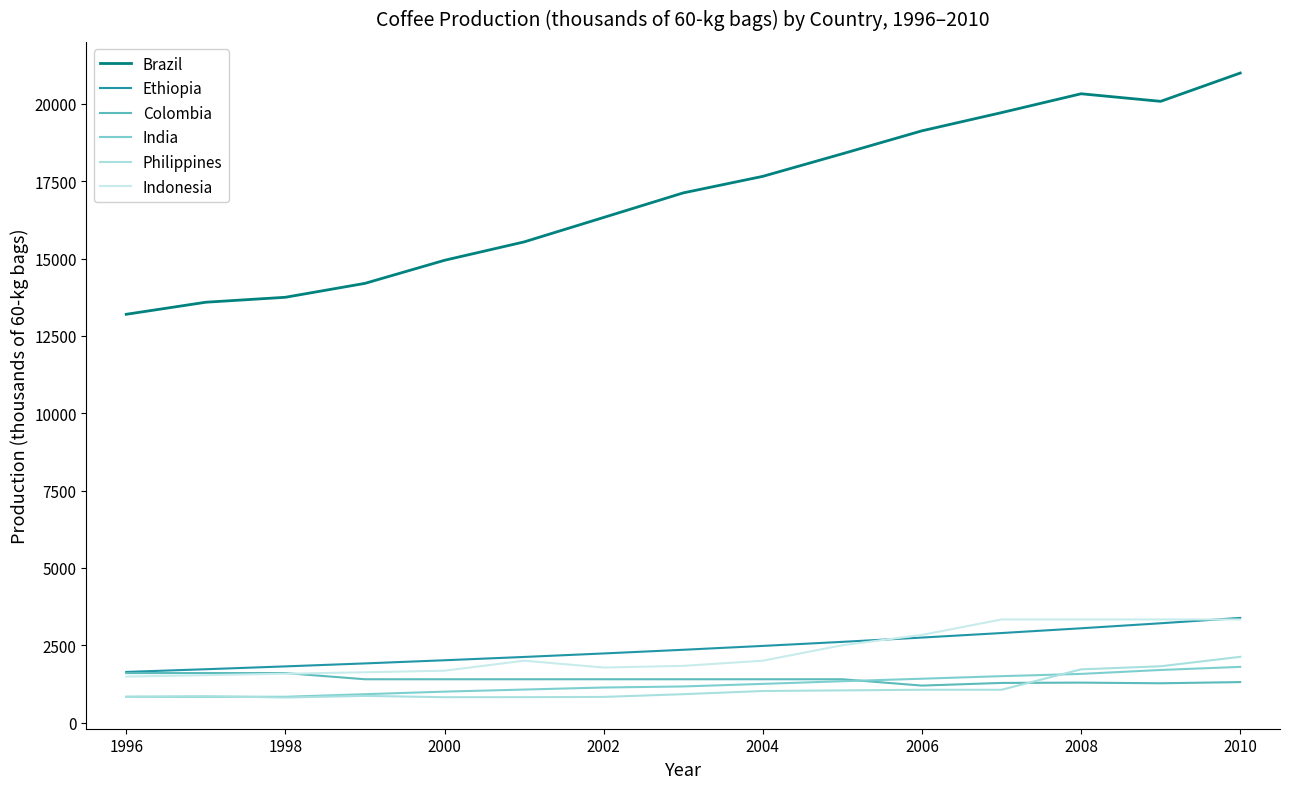

What is the difference between the maximum and minimum values in the Indonesia series?

1847